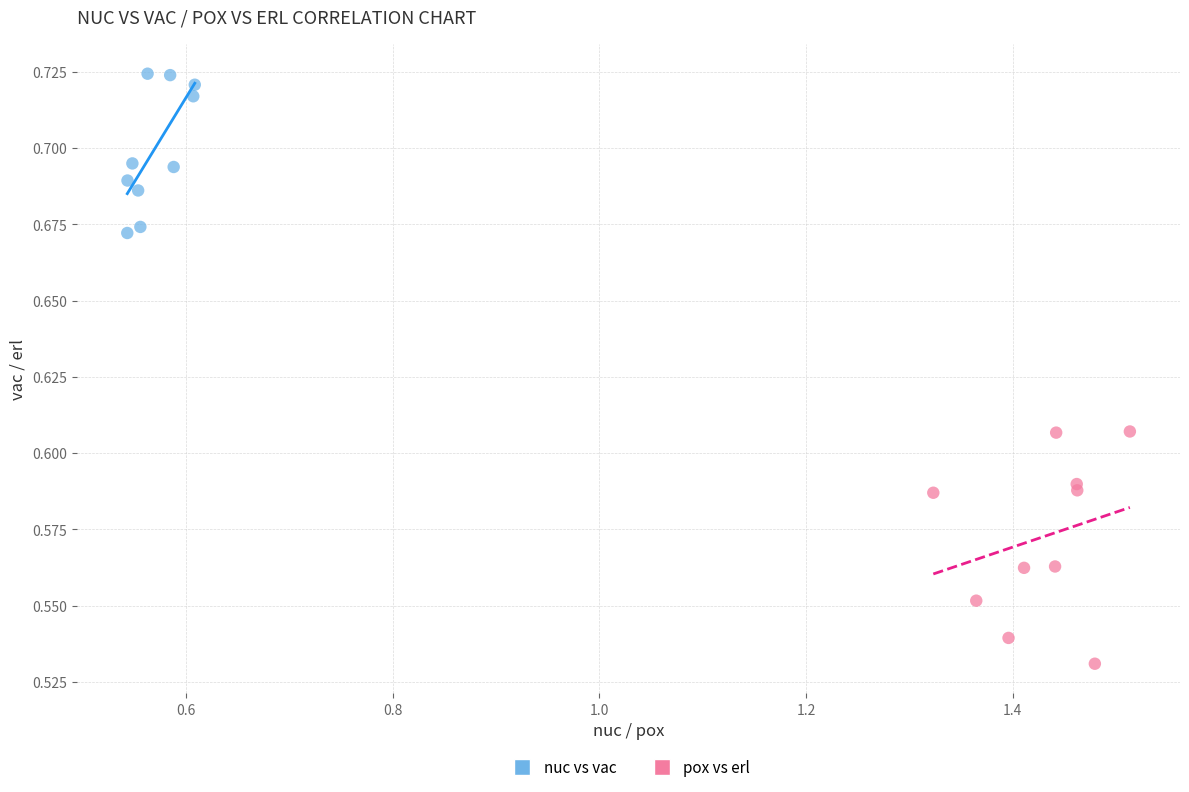

What are all the series names shown in the legend?

nuc vs vac, pox vs erl